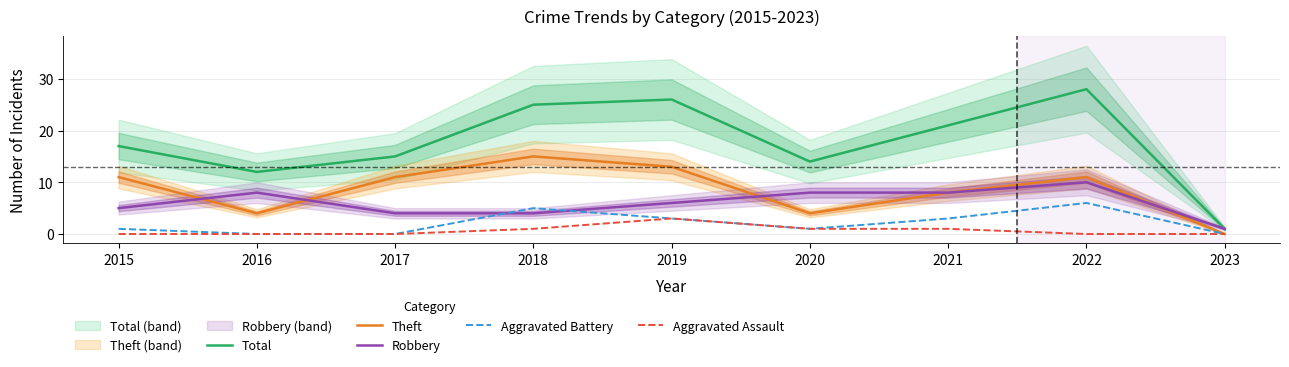

True or false: Total and Theft cross at least once.

False